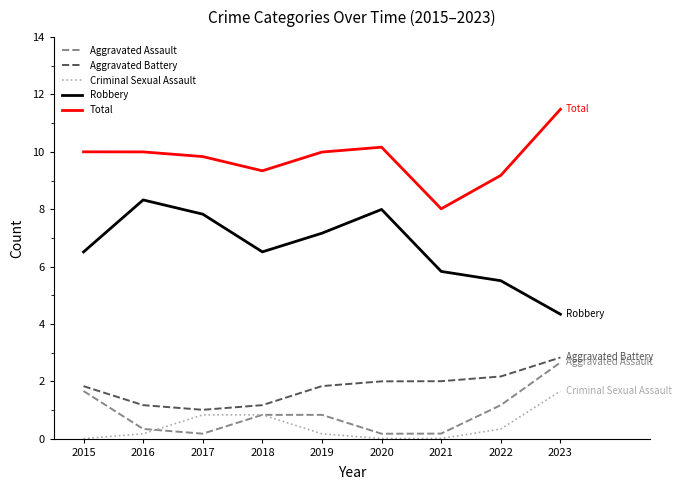

What is the difference between the second highest and minimum values in the Aggravated Battery series?

1.2